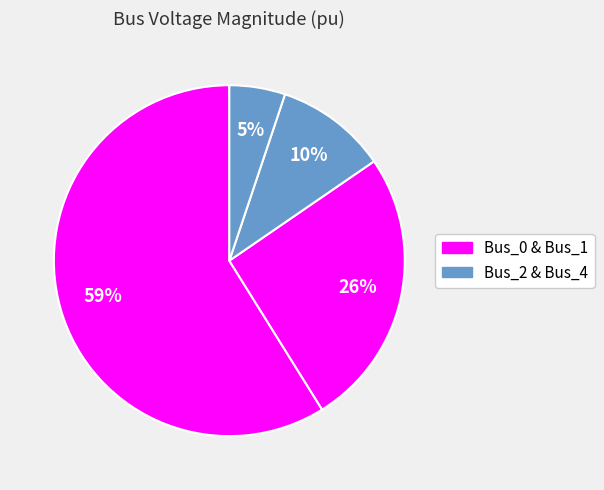

What is the majority slice?

Bus_0